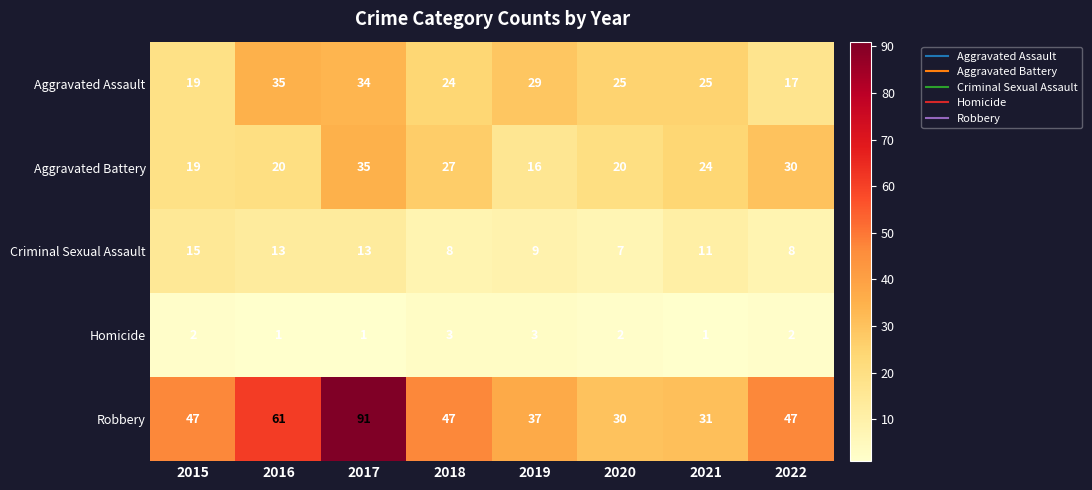

Where does the Aggravated Assault series first go above 25?

2016